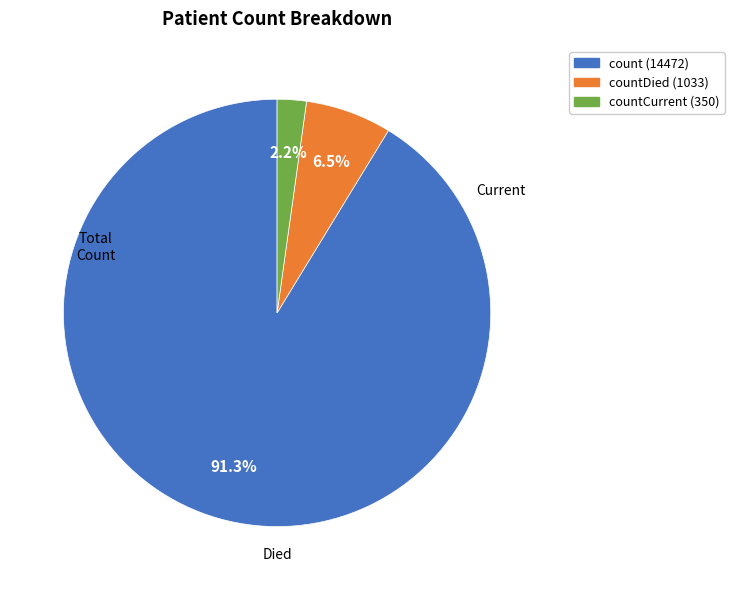

Is there any slice that represents more than half of the pie?

Yes